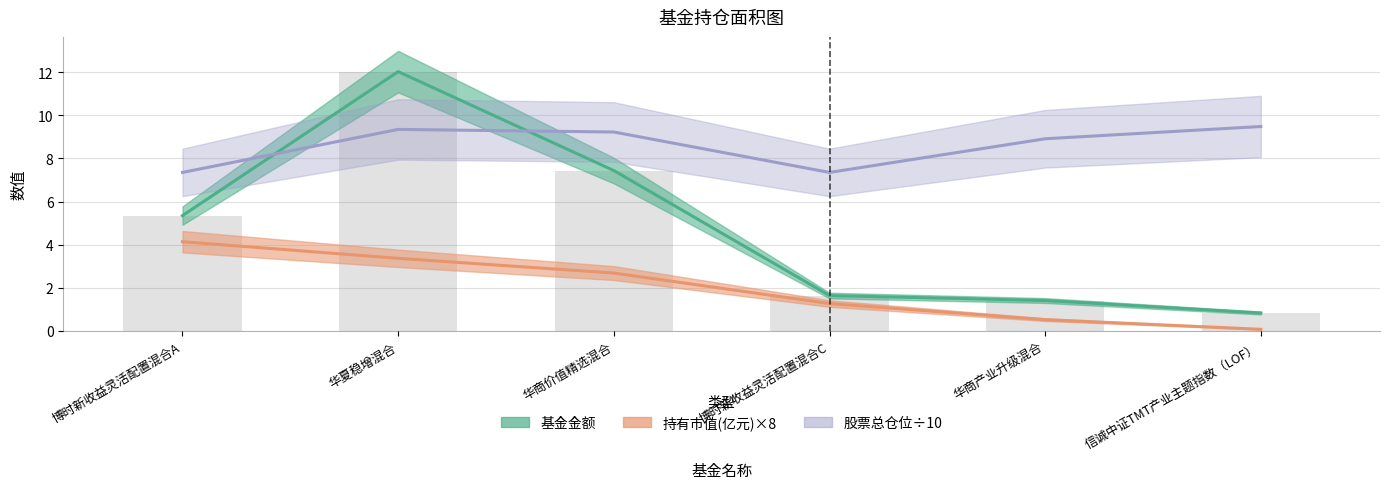

What is the sum of all 基金金额 values?

28.7